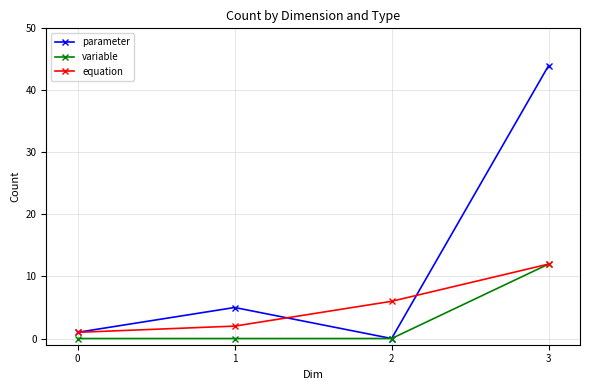

How many categories are shown in the chart?

4